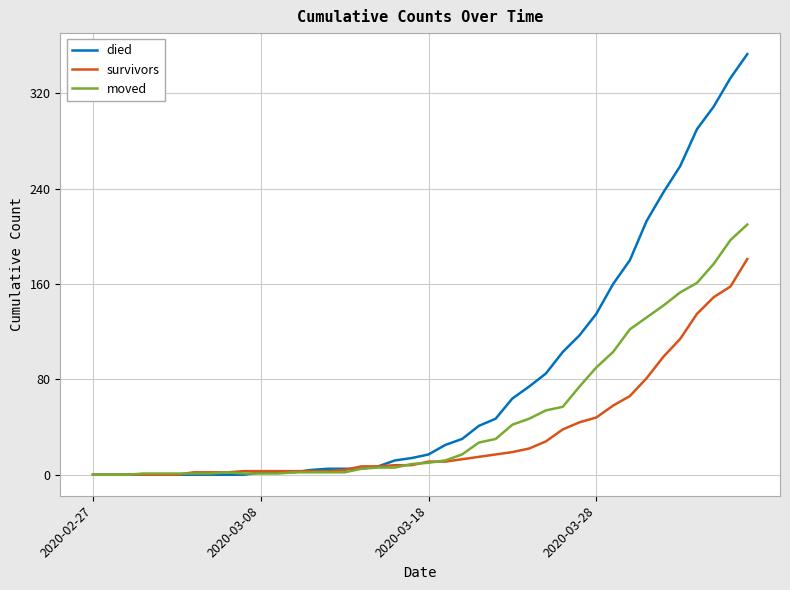

Which series has the largest total across all categories?

died